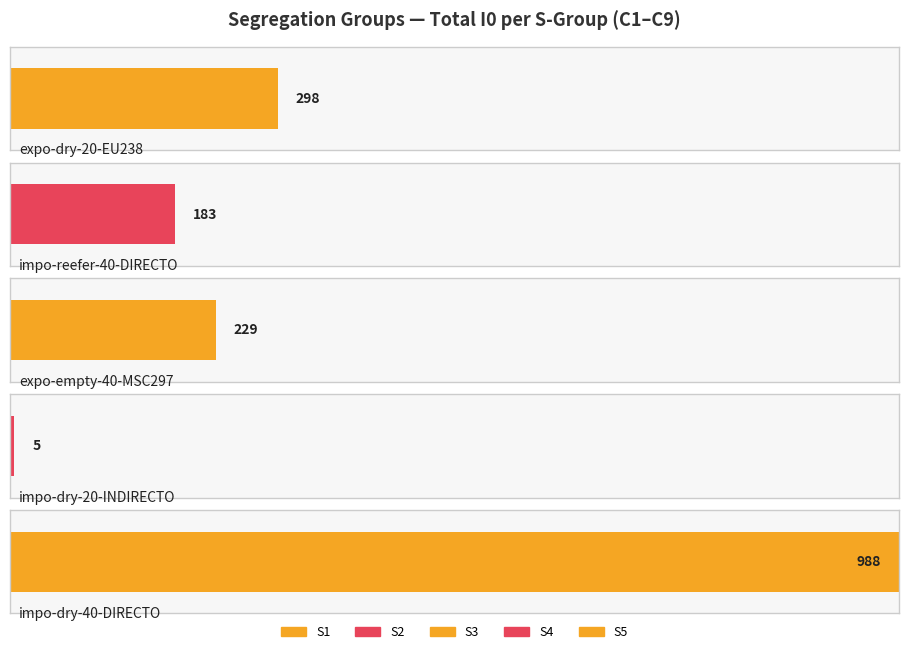

Does the chart contain any negative values?

No